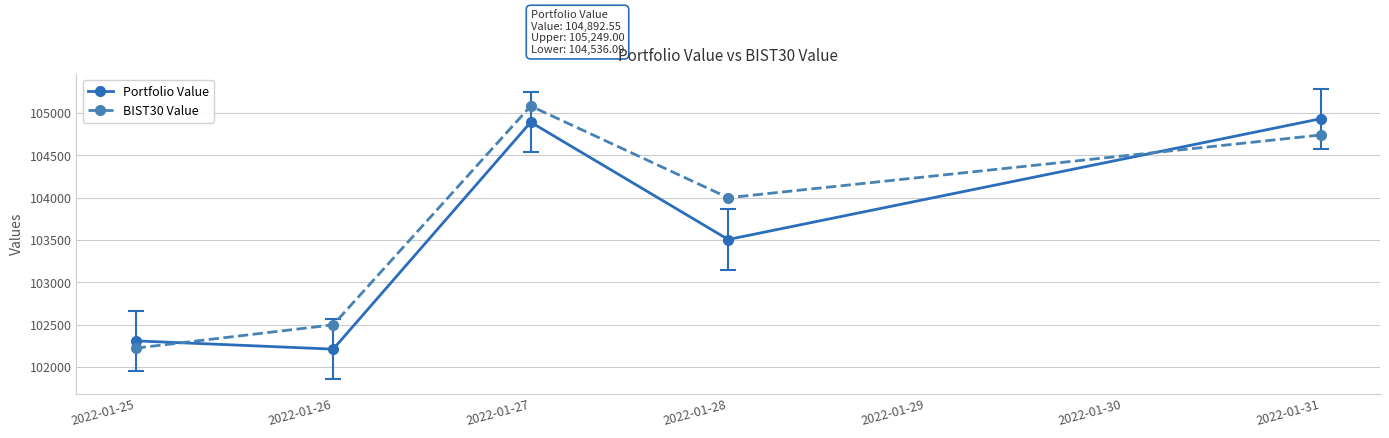

What is the minimum value for BIST30 Value?

102220.8